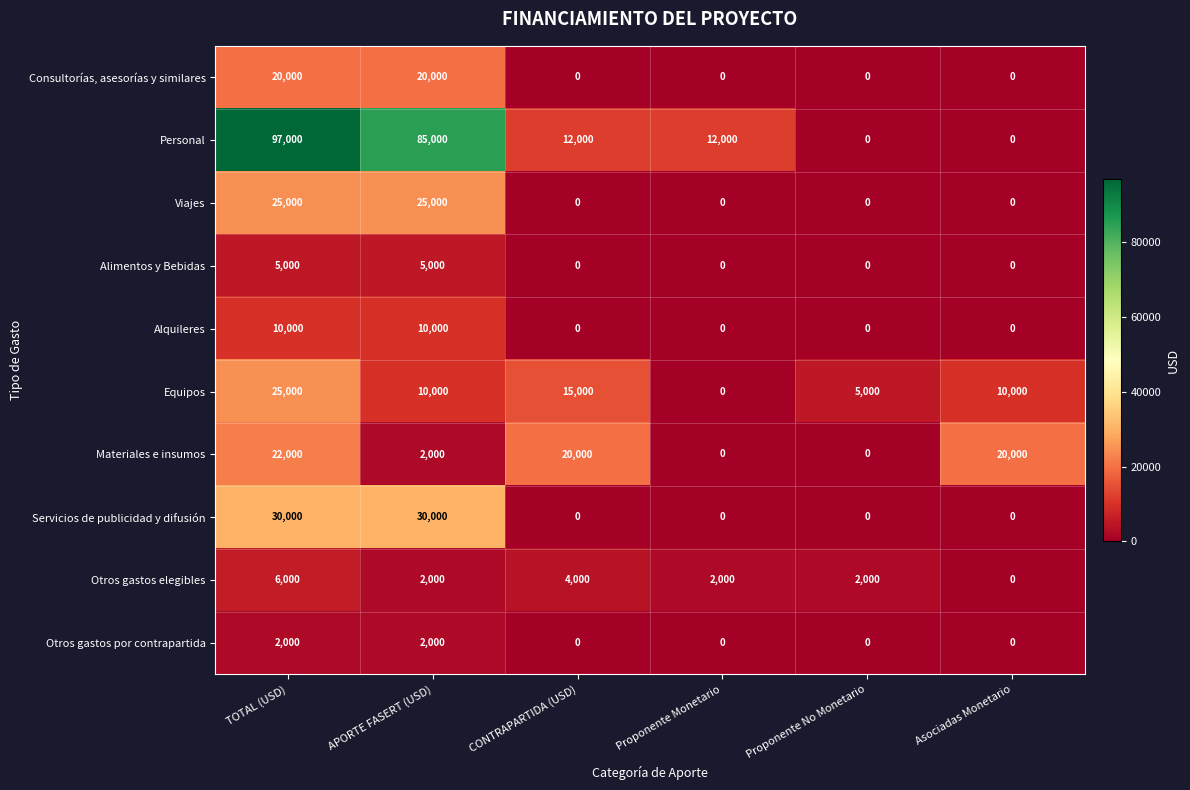

Count the number of data series in this chart.

10